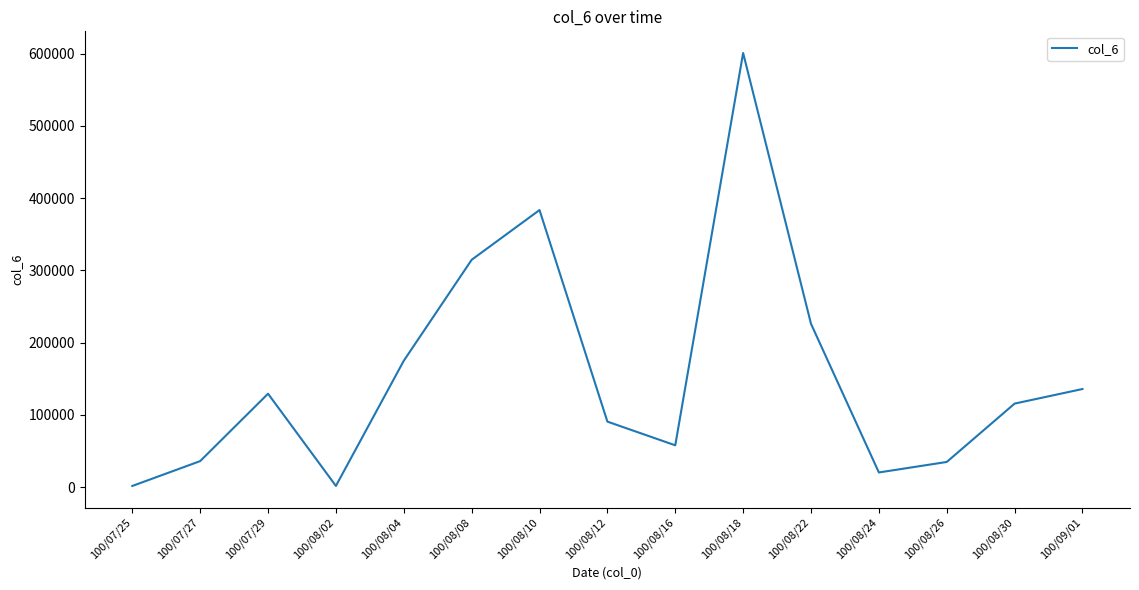

What is the difference between the values at 100/08/22 and 100/08/04?

51100.0